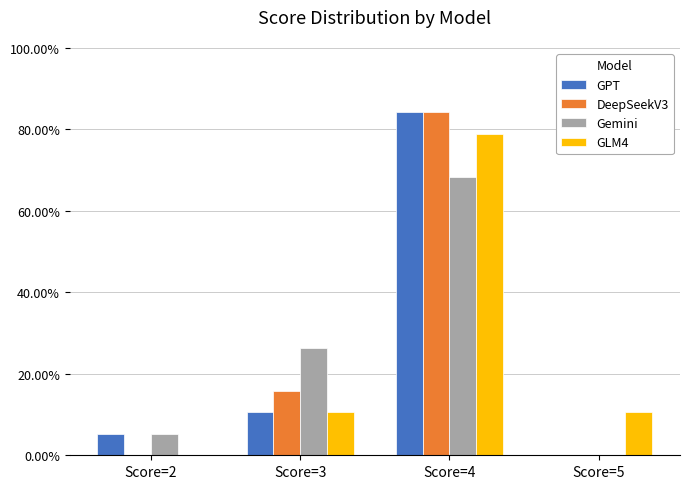

Which series has the widest spread of values?

GPT